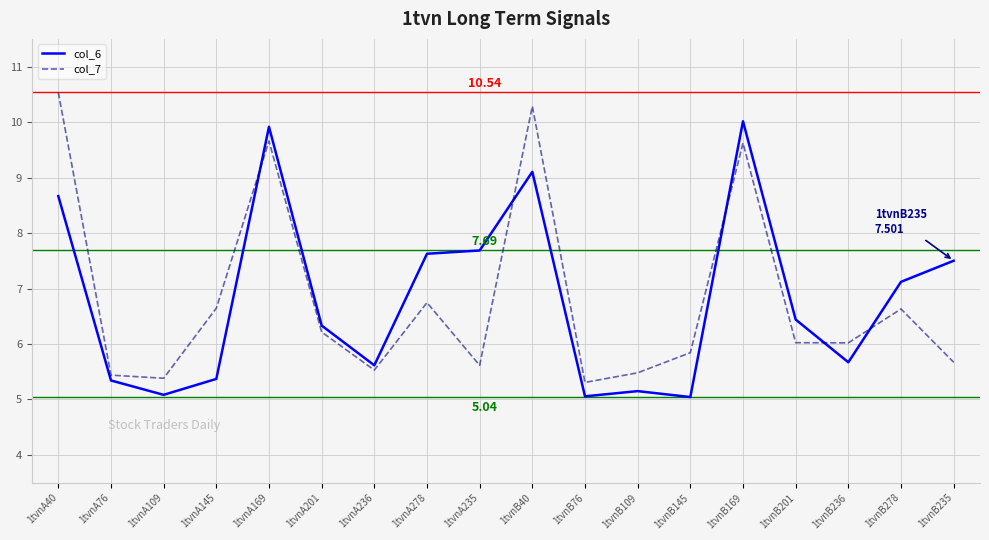

What is the greatest value displayed?

10.5